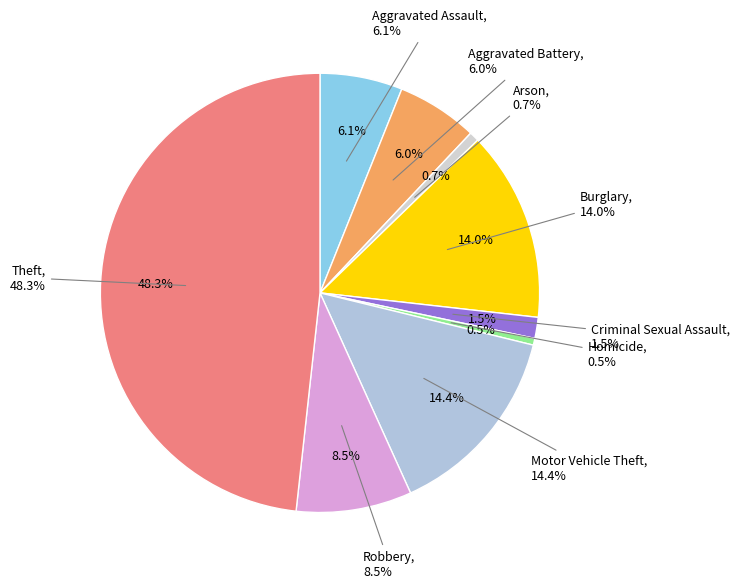

Is Criminal Sexual Assault the majority of the pie?

No